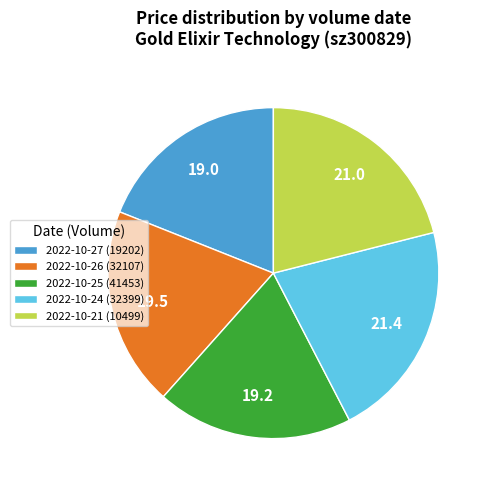

What is the ratio of the value at 2022-10-24 (32399) to the value at 2022-10-27 (19202)?

1.1